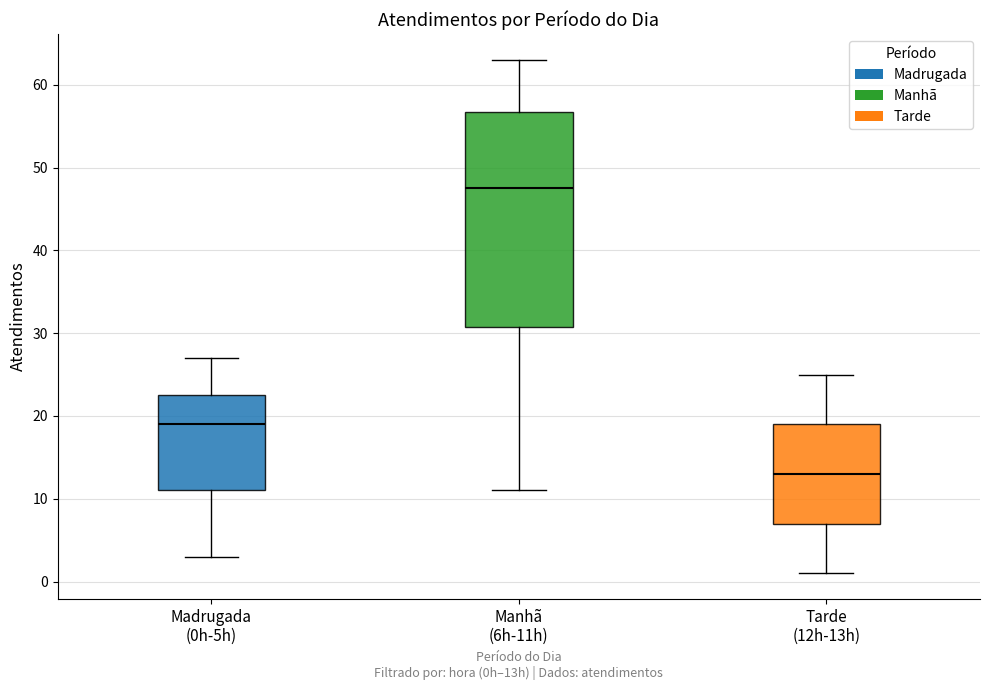

Reading left to right, transcribe this box plot: for each box, give where its median line is, the range the box spans, and where its two whiskers end, as read against the y-axis. The values are not printed on the chart, so give them approximately, as read against the axis.

Madrugada (0h-5h): median 19, box 11 to 23, whiskers 3 to 27
Manhã (6h-11h): median 48, box 31 to 57, whiskers 11 to 63
Tarde (12h-13h): median 13, box 7 to 19, whiskers 1 to 25